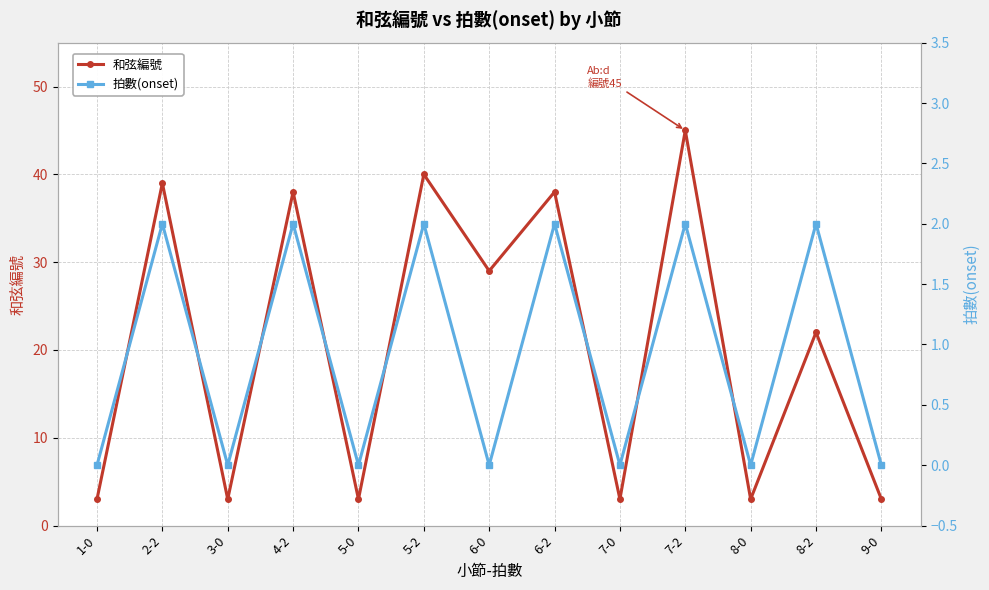

Is it true that 拍數(onset) equals 2 at 8-2?

True